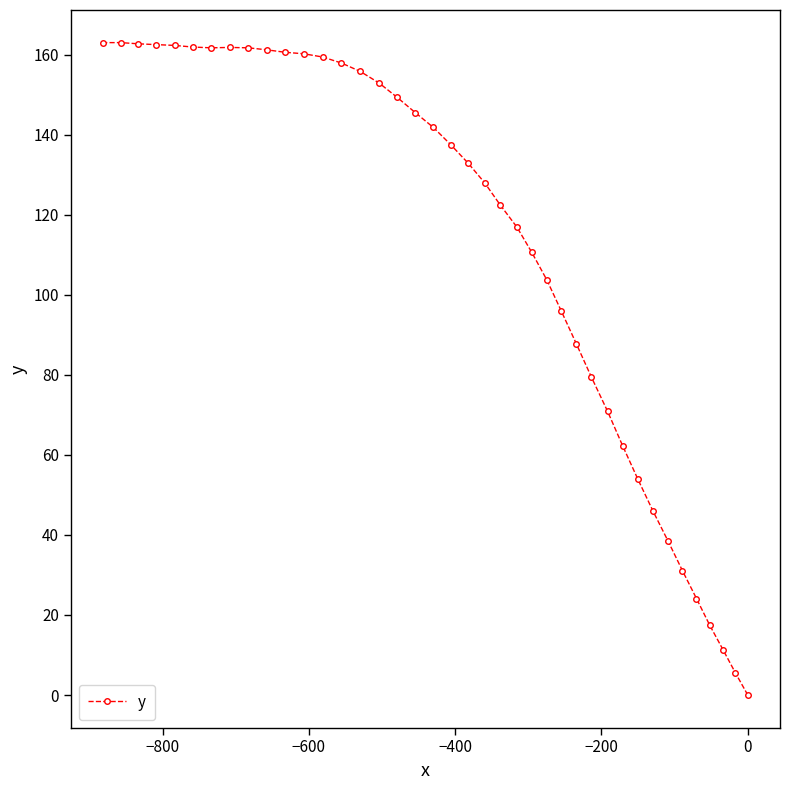

What is the greatest value displayed?

163.0